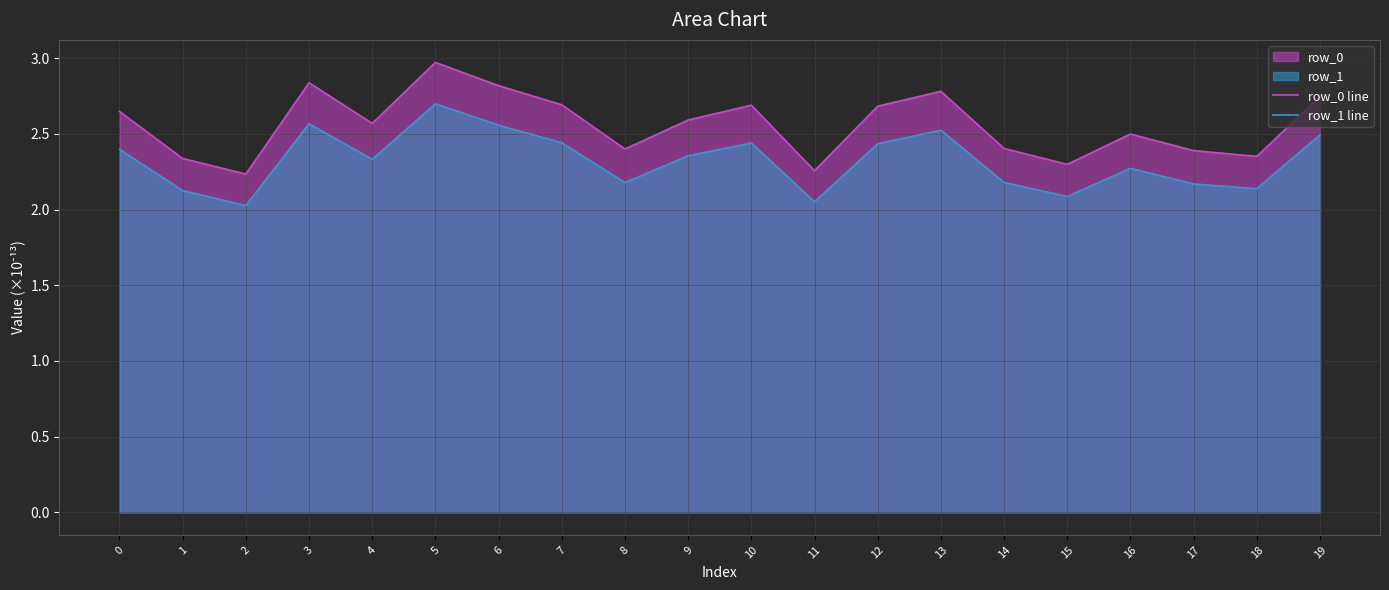

How many categories are shown in the chart?

20